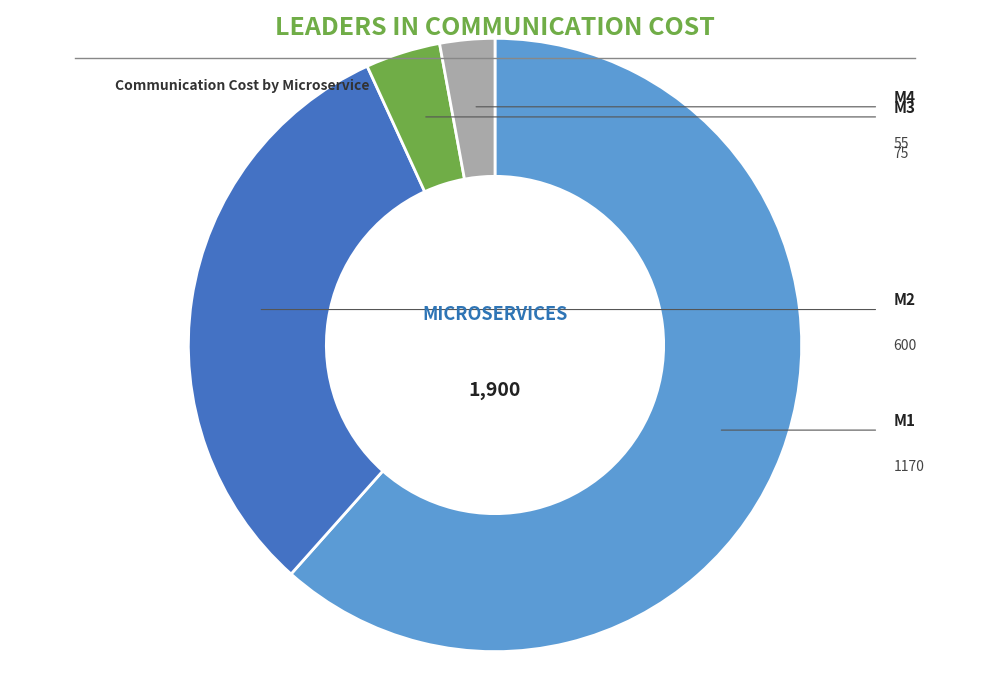

Is the sum of M2 and M4 greater than half?

No